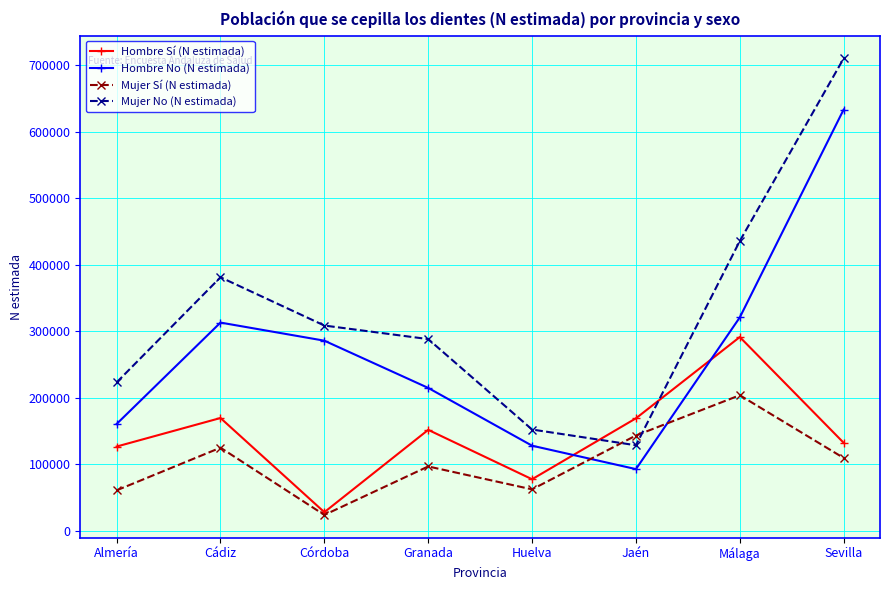

Which series has the largest total across all categories?

Mujer No (N estimada)